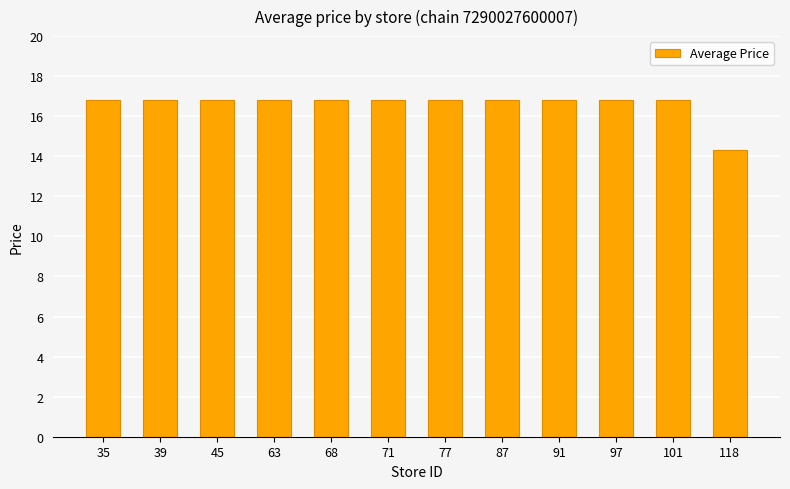

How many categories are shown in the chart?

12